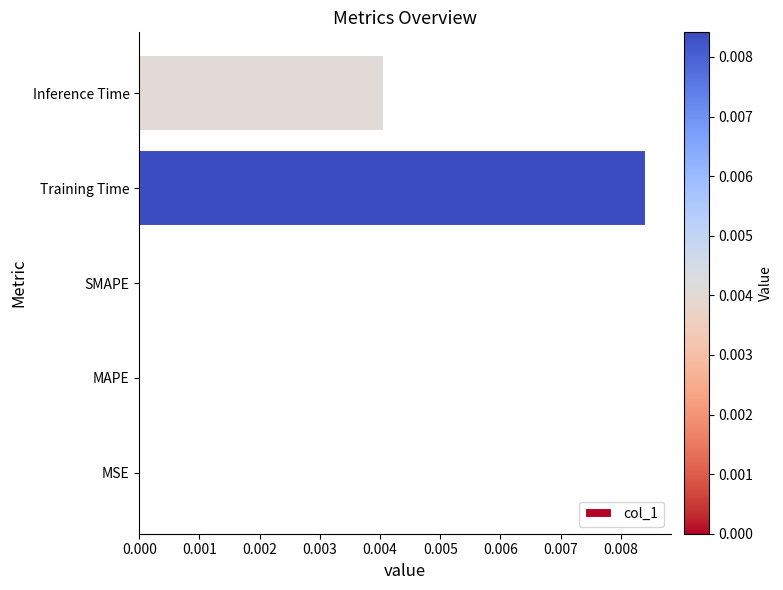

The chart shows a value of 0.0 at MAPE. True or false?

True